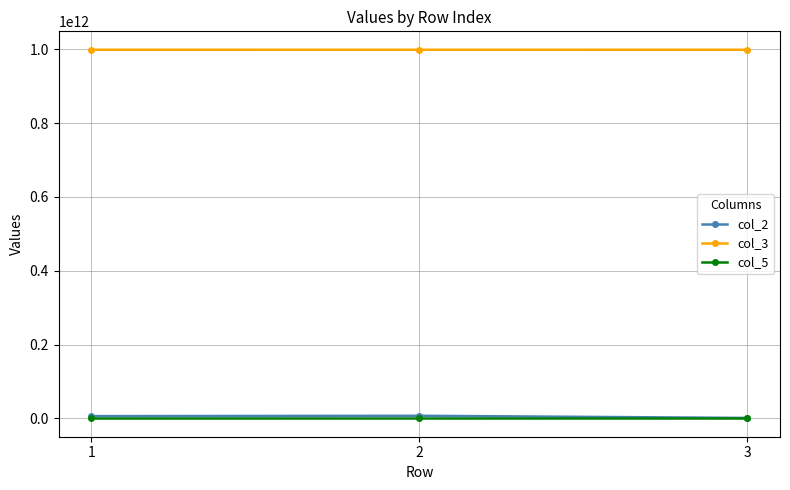

Count the col_3 values in the range 998915879504 to 998939058980.

3